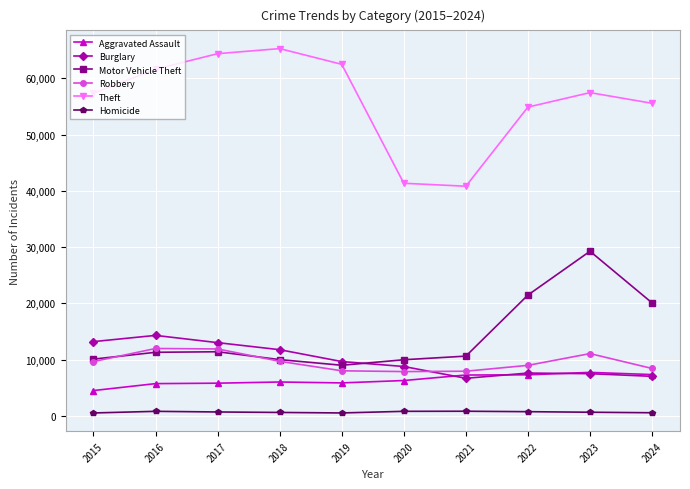

How many data points in Motor Vehicle Theft are less than 11285?

5